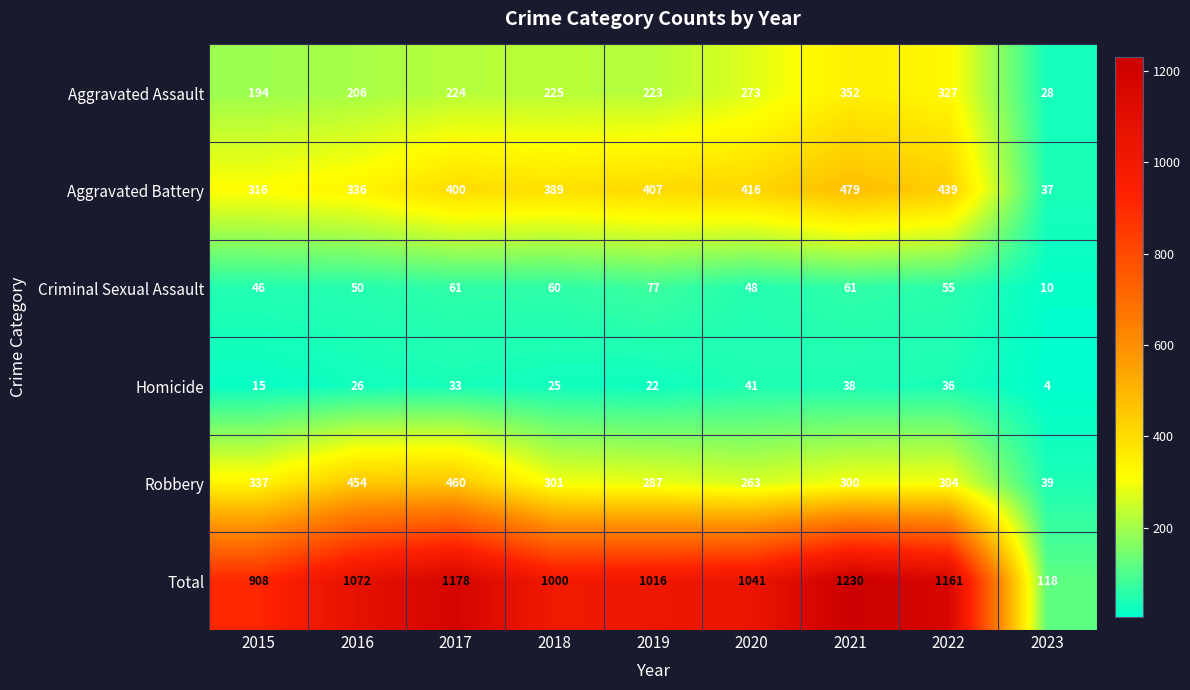

Between 2017 and 2018, which series saw the biggest shift?

Total